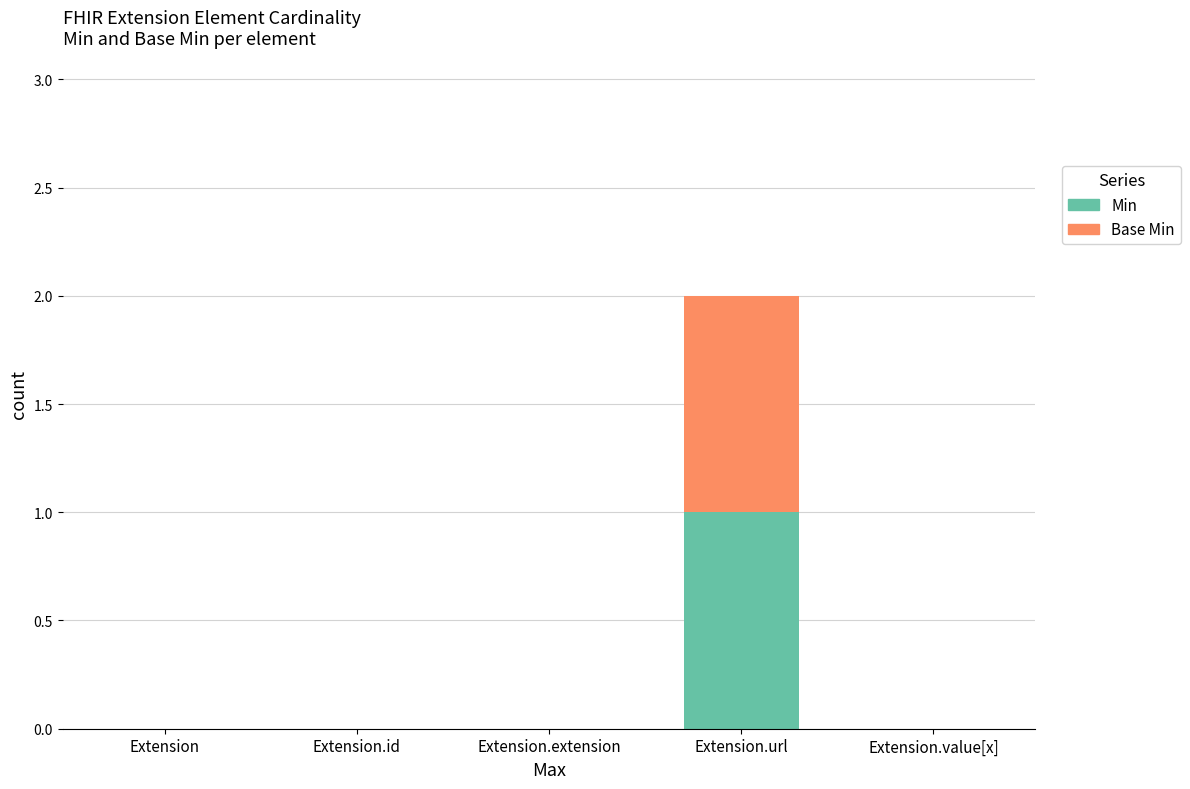

What are all the series names shown in the legend?

Min, Base Min